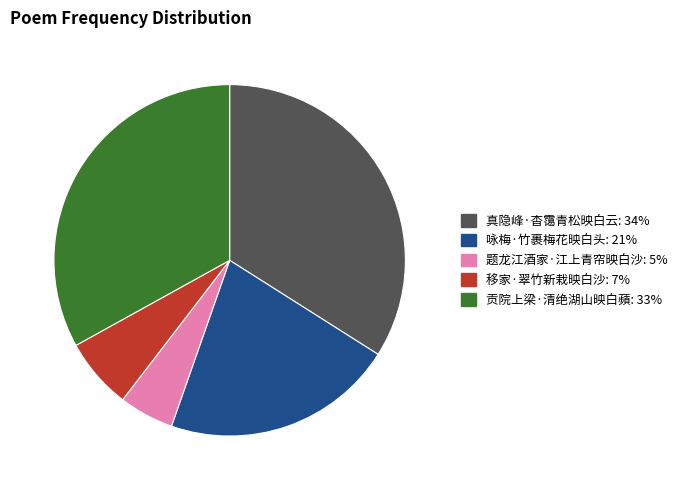

Is the sum of 题龙江酒家·江上青帘映白沙 and 真隐峰·杳霭青松映白云 greater than half?

No